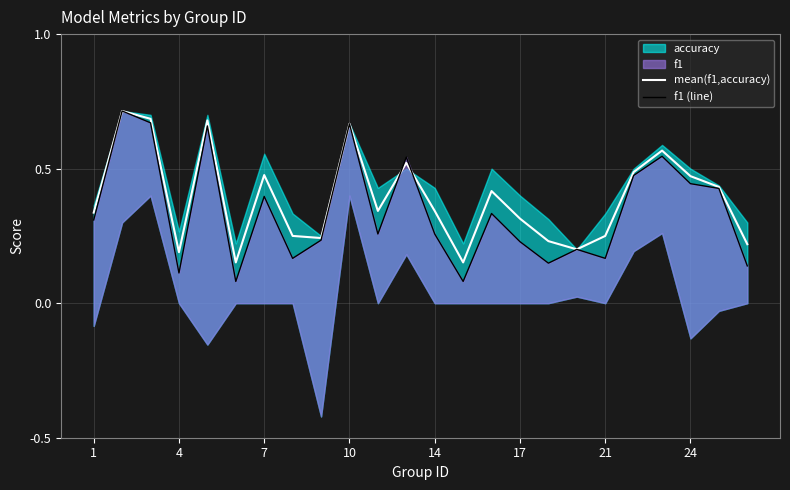

Does the chart display data point markers on the line(s)?

No